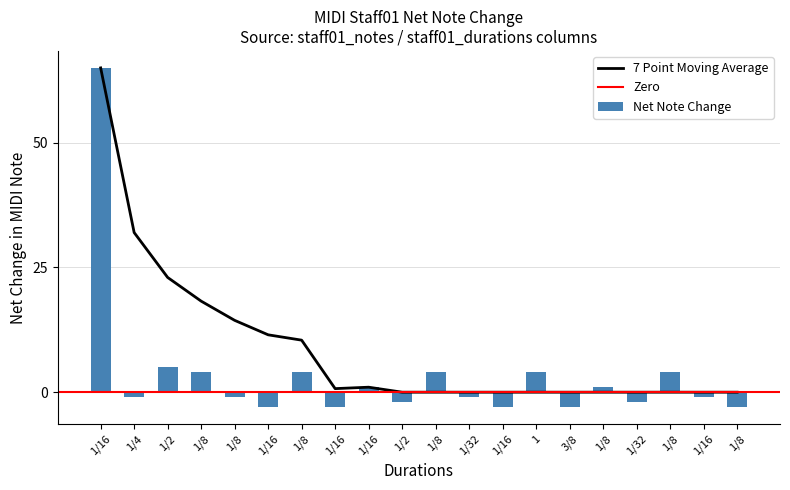

How many bars are there in total?

20